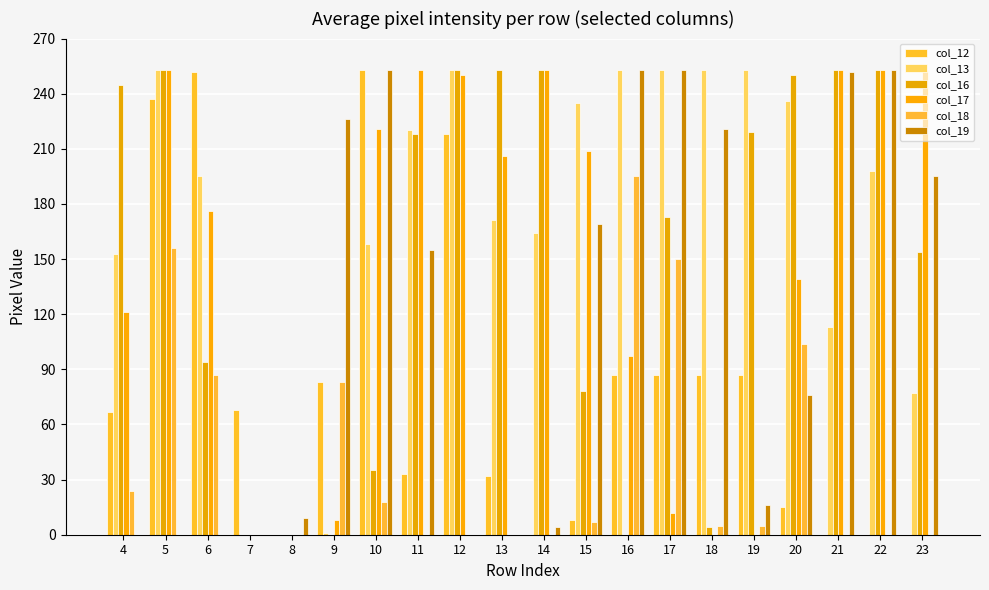

How many groups of bars are there?

20